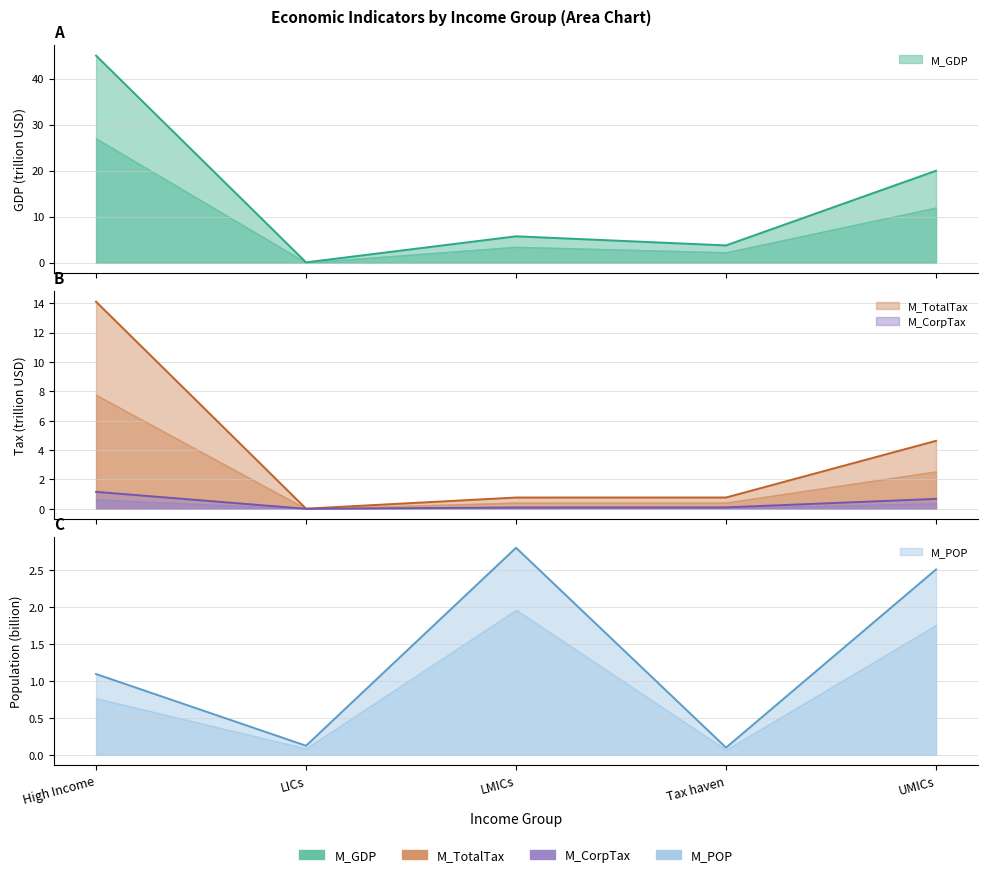

What position from the right is LMICs?

3